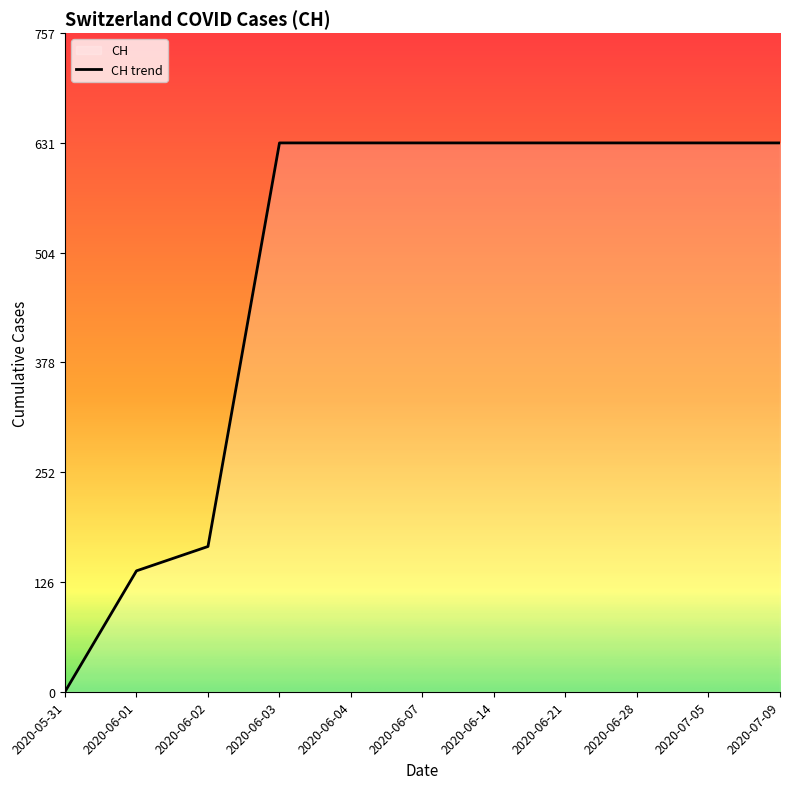

What is the difference between the maximum and second lowest values?

492